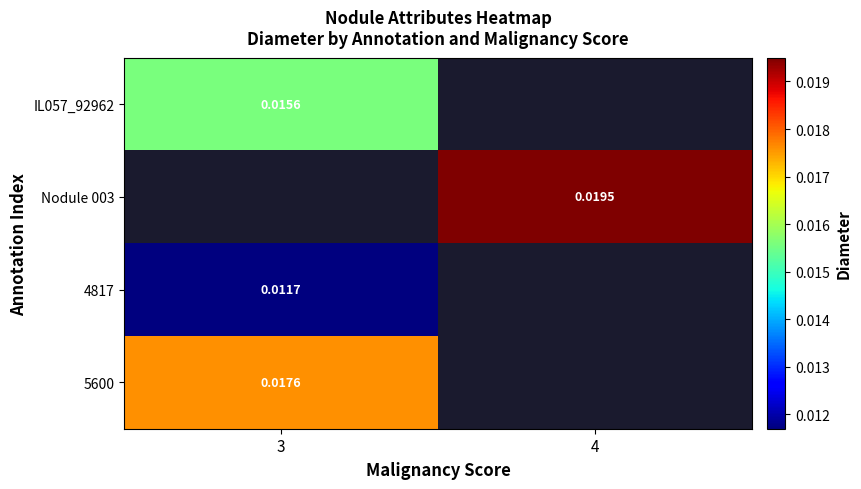

How many series are shown in this chart?

4